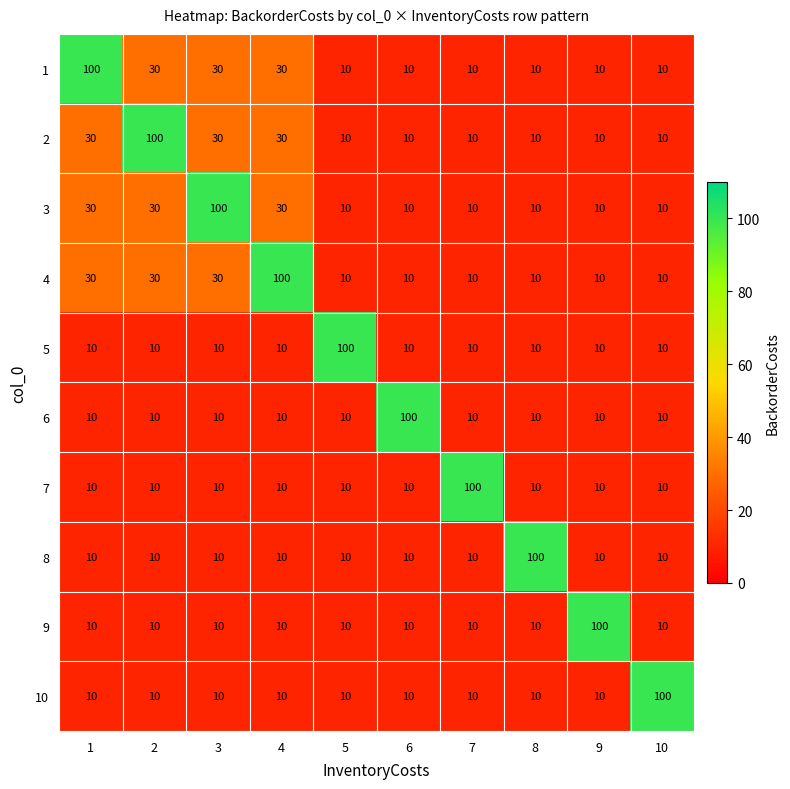

At how many categories does at least one series exceed 57?

10